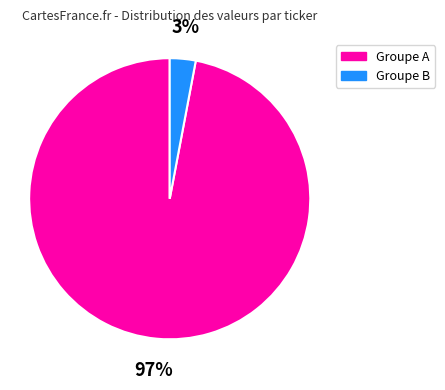

To the nearest percent, what is the difference between the largest and smallest slice percentages?

94%